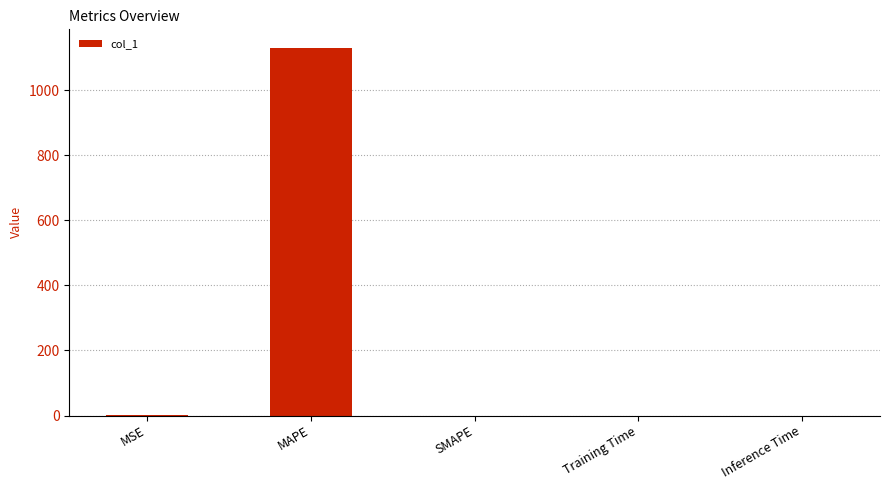

What is the change in value from MAPE to SMAPE?

-1130.2